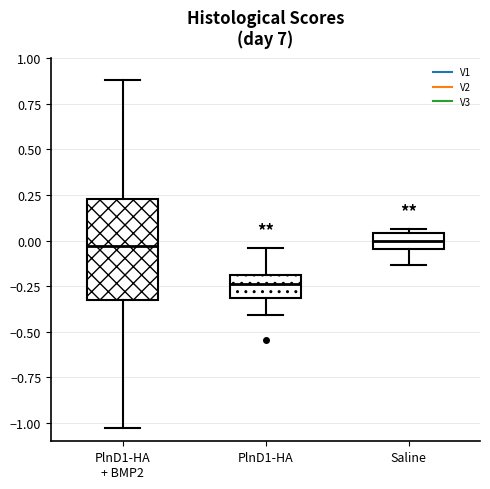

Reading left to right, transcribe this box plot: for each box, give where its median line is, the range the box spans, and where its two whiskers end, as read against the y-axis. The values are not printed on the chart, so give them approximately, as read against the axis.

PlnD1-HA + BMP2: median -0.05, box -0.30 to 0.25, whiskers -1.00 to 0.90
PlnD1-HA: median -0.25, box -0.30 to -0.20, whiskers -0.40 to -0.05
Saline: median 0.00, box -0.05 to 0.05, whiskers -0.15 to 0.05 (just above the box's upper edge)